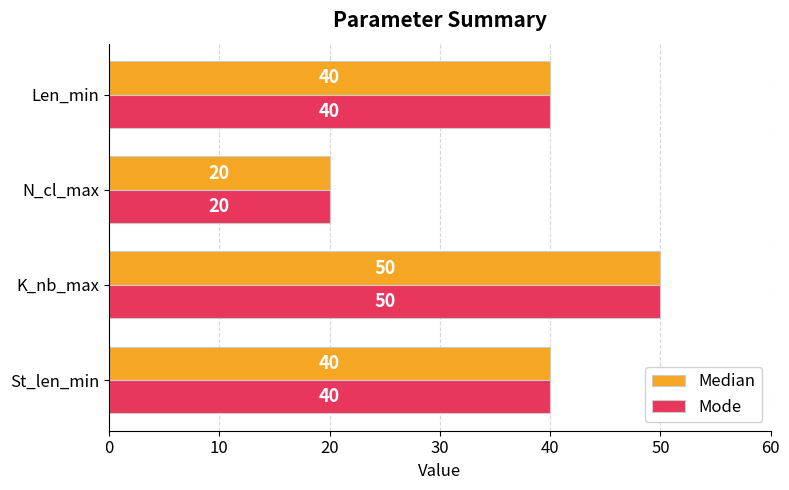

Count the number of data series in this chart.

2